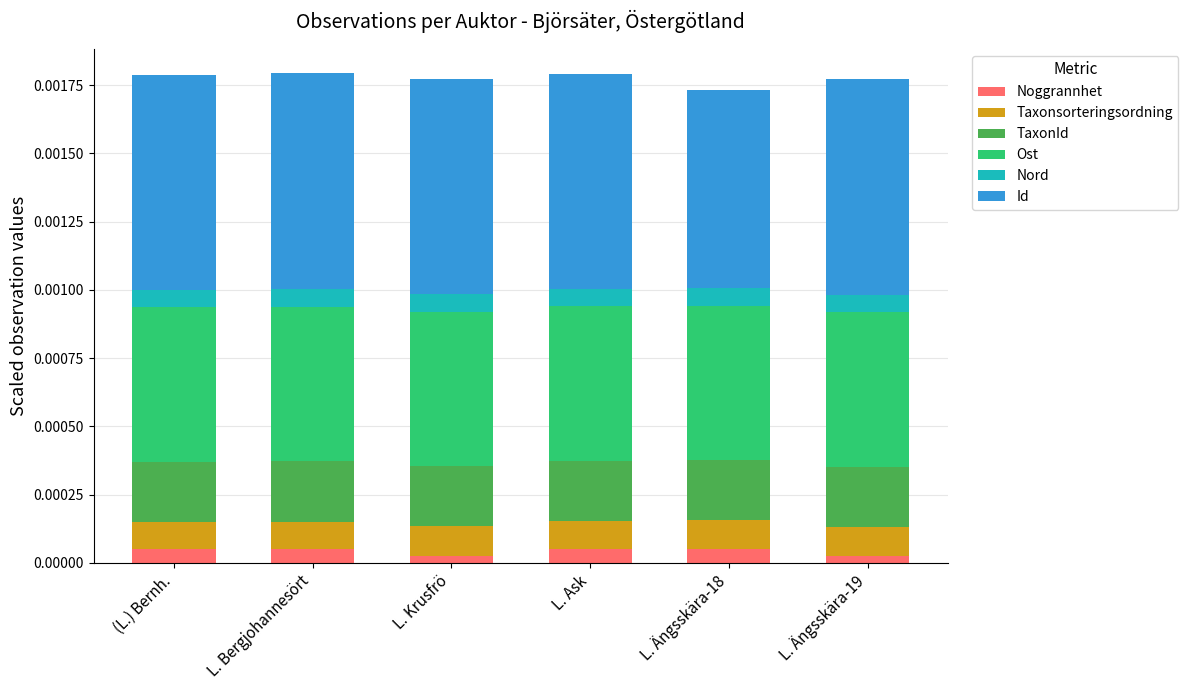

How many bars are there in total?

6